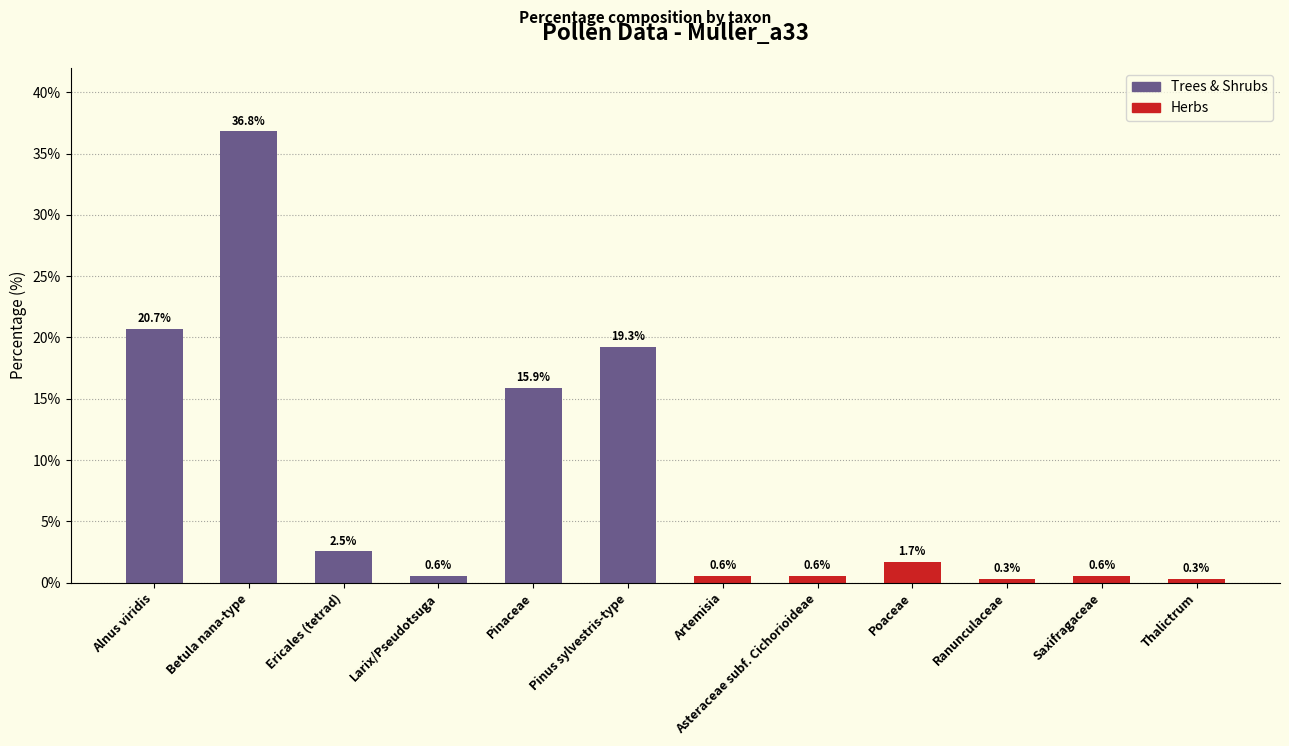

Does the chart contain stacked bars?

No